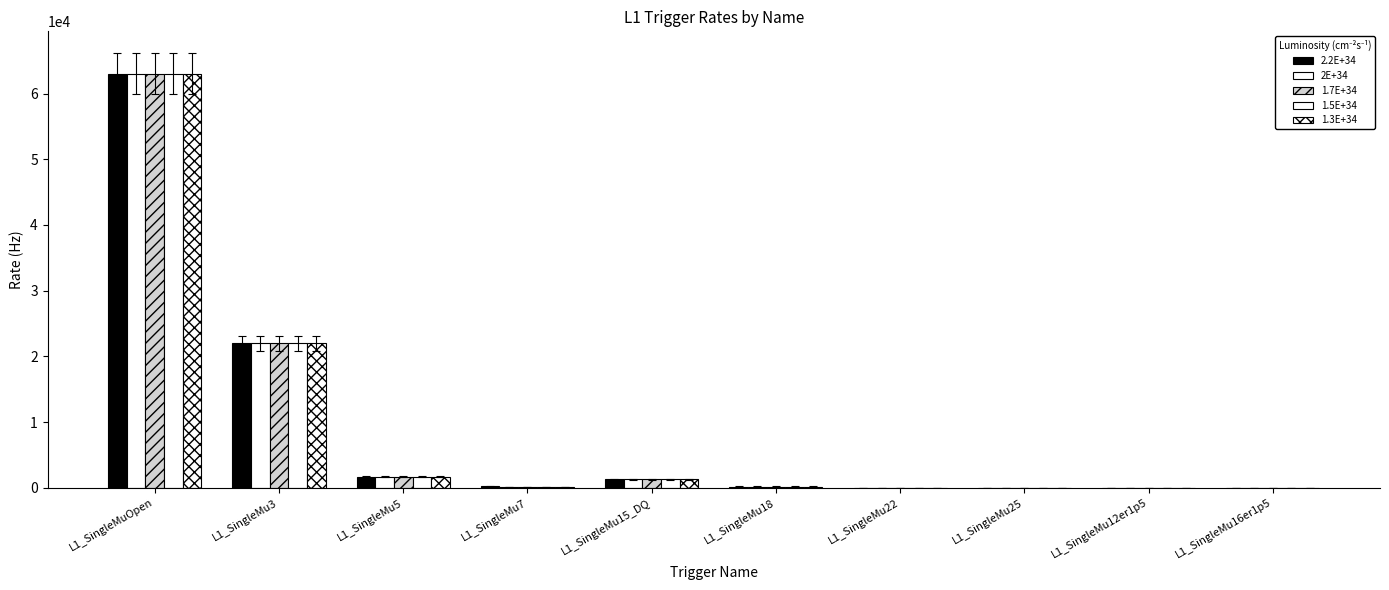

What is the approximate value of 2E+34 at L1_SingleMu15_DQ?

1300